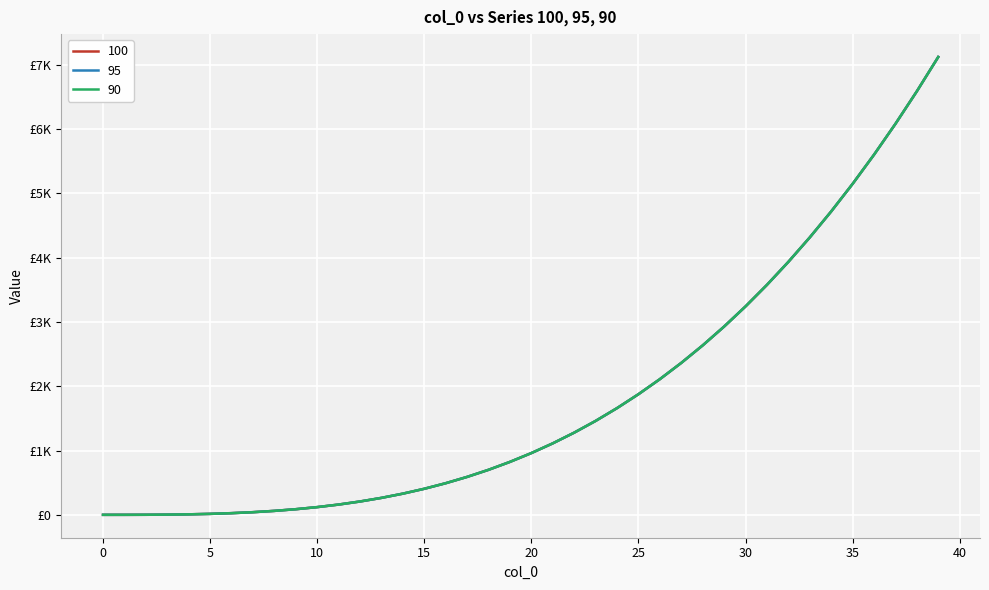

Does the chart display data point markers on the line(s)?

No